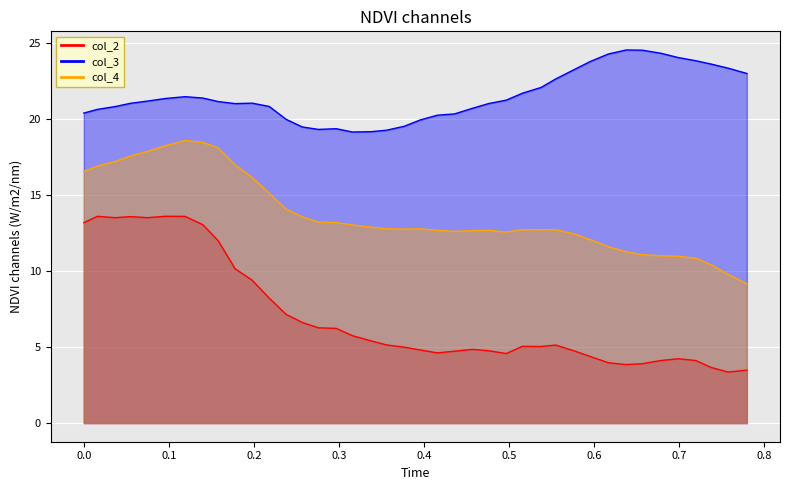

What is the value of the col_4 point at the 10th from the left?

17.0